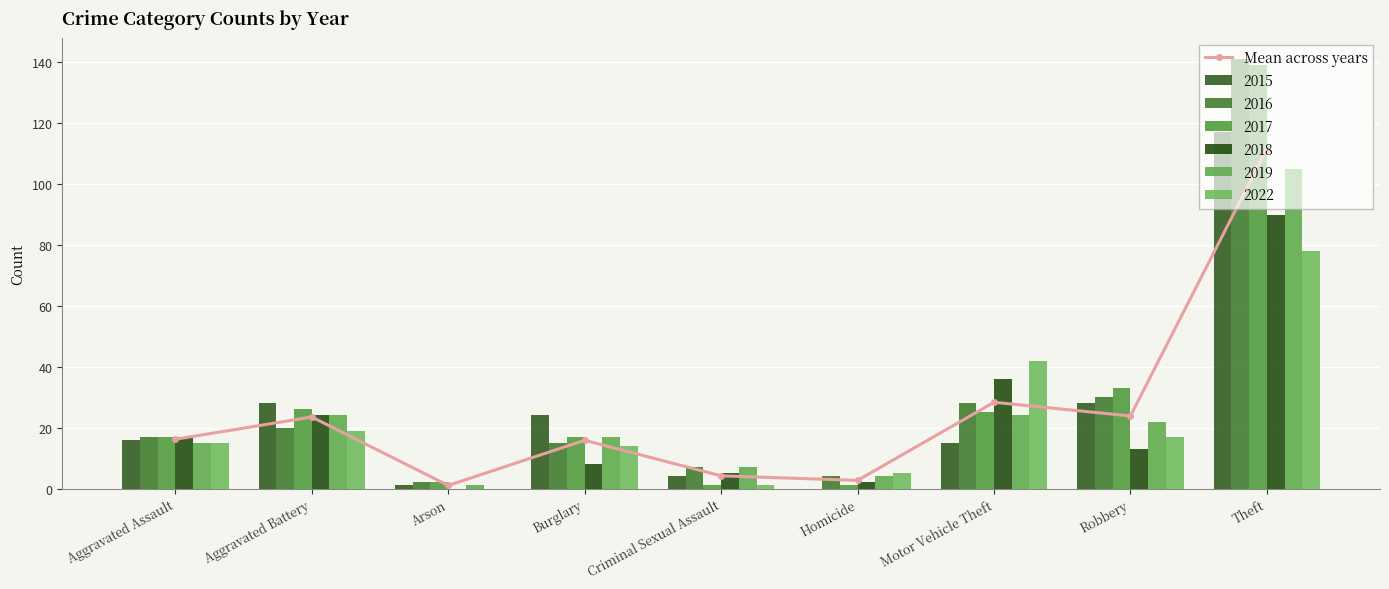

At which label is the value closest to 56?

Motor Vehicle Theft